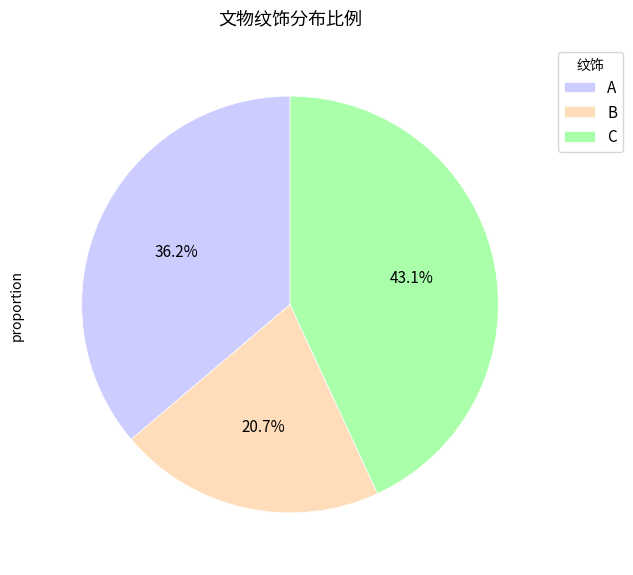

What percentage is the C slice, to the nearest percent?

43%